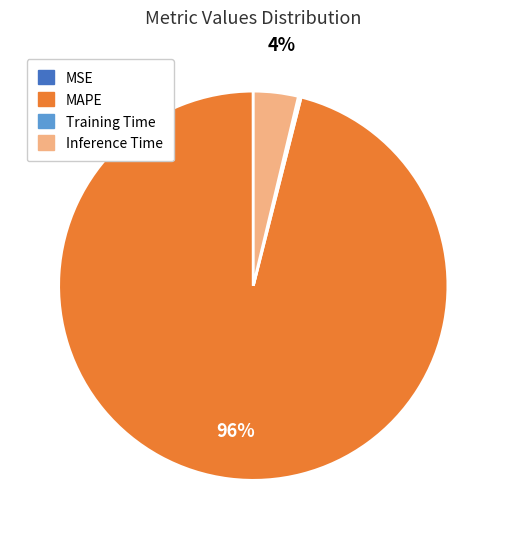

To the nearest percent, what percentage of the pie is Inference Time?

4%